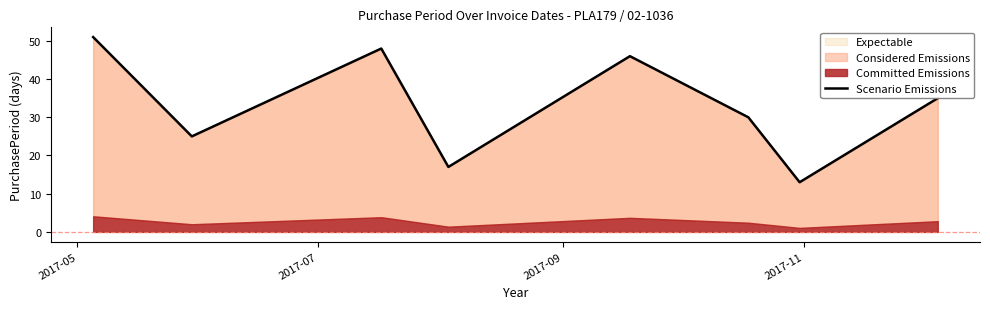

What is the minimum value for Expectable?

13